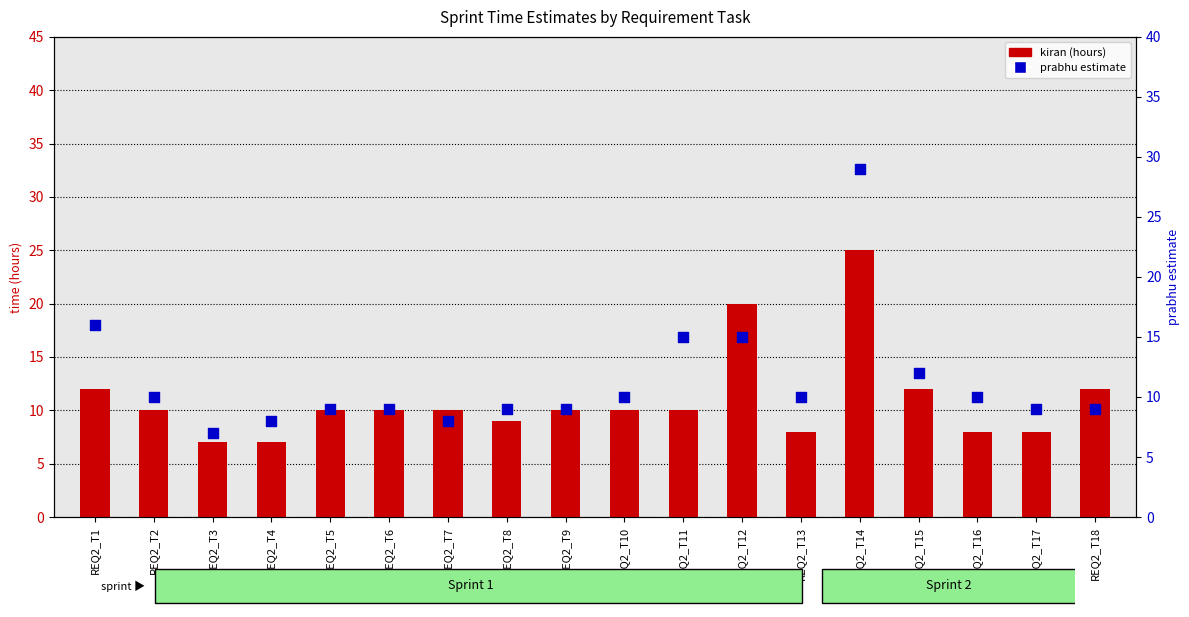

What is the total value across all series at REQ2_T12?

35